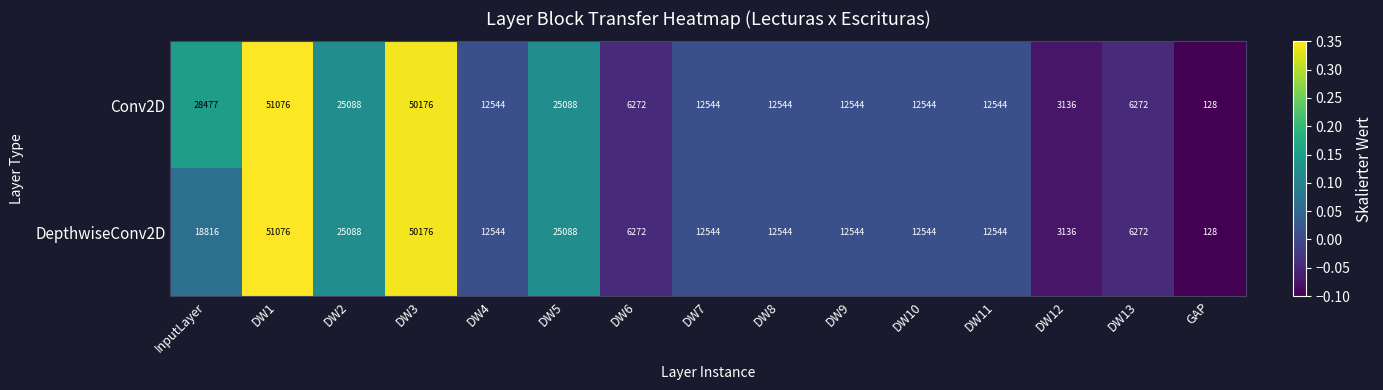

Reading left to right, extract all data points from this chart.

Conv2D: InputLayer=28477	DW1=51076	DW2=25088	DW3=50176	DW4=12544	DW5=25088	DW6=6272	DW7=12544	DW8=12544	DW9=12544	DW10=12544	DW11=12544	DW12=3136	DW13=6272	GAP=128
DepthwiseConv2D: InputLayer=18816	DW1=51076	DW2=25088	DW3=50176	DW4=12544	DW5=25088	DW6=6272	DW7=12544	DW8=12544	DW9=12544	DW10=12544	DW11=12544	DW12=3136	DW13=6272	GAP=128